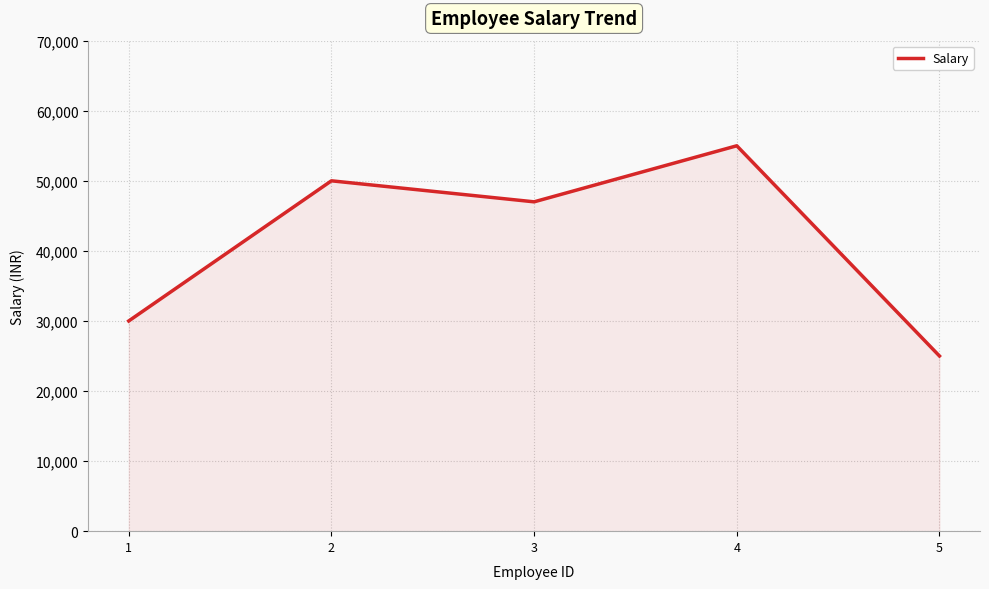

How many points are lower than both their immediate neighbors (excluding endpoints)?

1